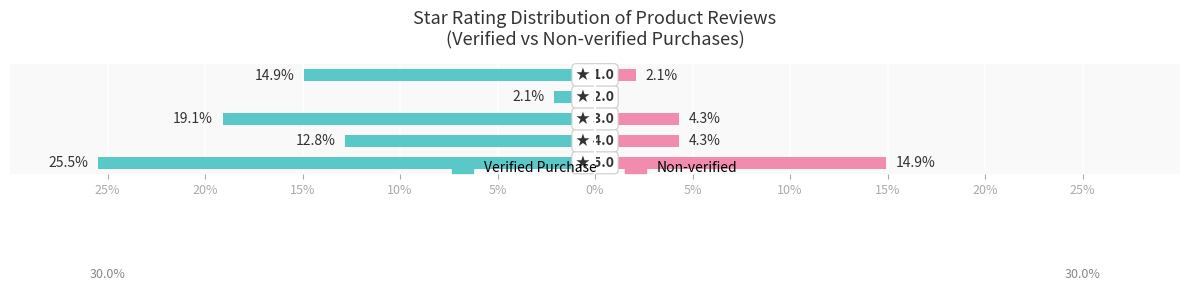

Reading left to right, extract all data points from this chart.

Verified Purchase: 25%=-25.5	20%=-12.8	15%=-19.1	10%=-2.1	5%=-14.9
Non-verified: 25%=14.9	20%=4.3	15%=4.3	10%=0.0	5%=2.1